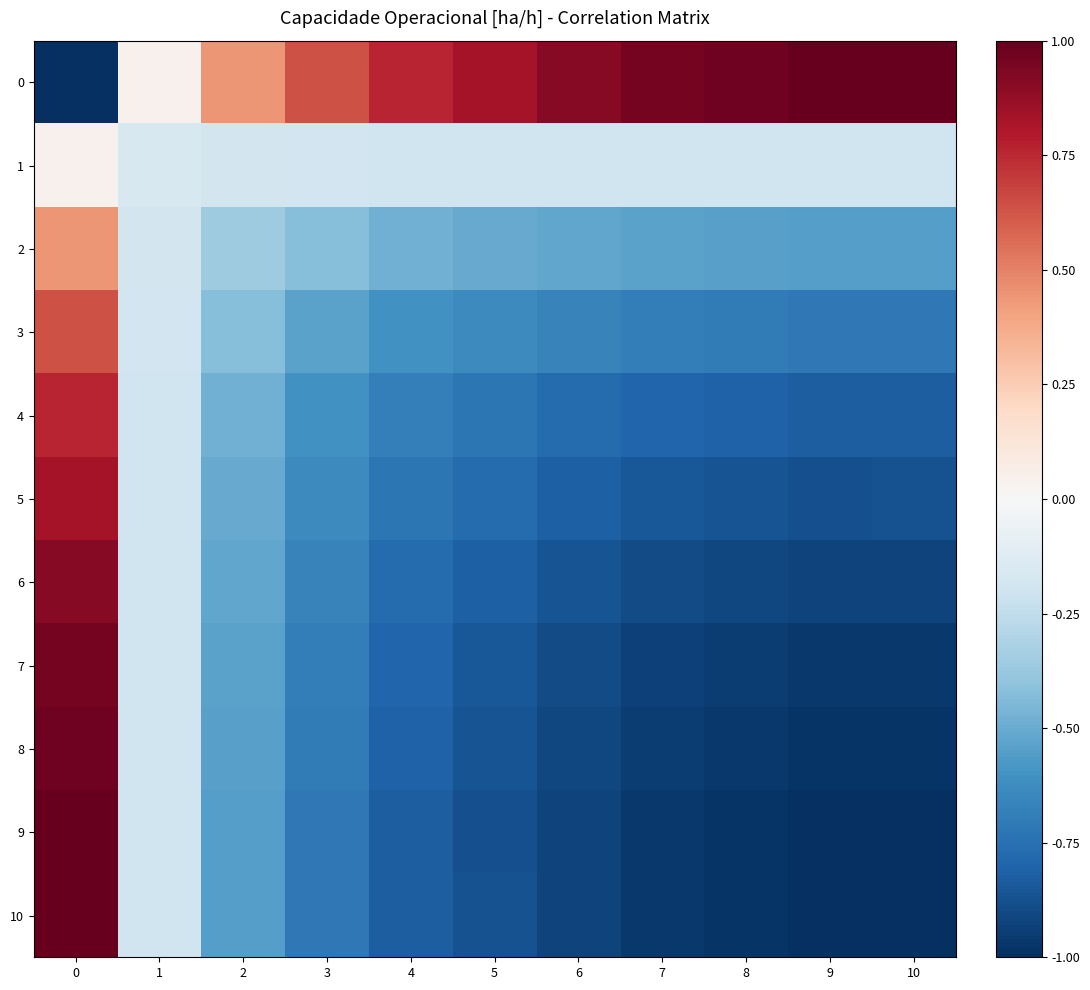

How many series are shown in this chart?

11